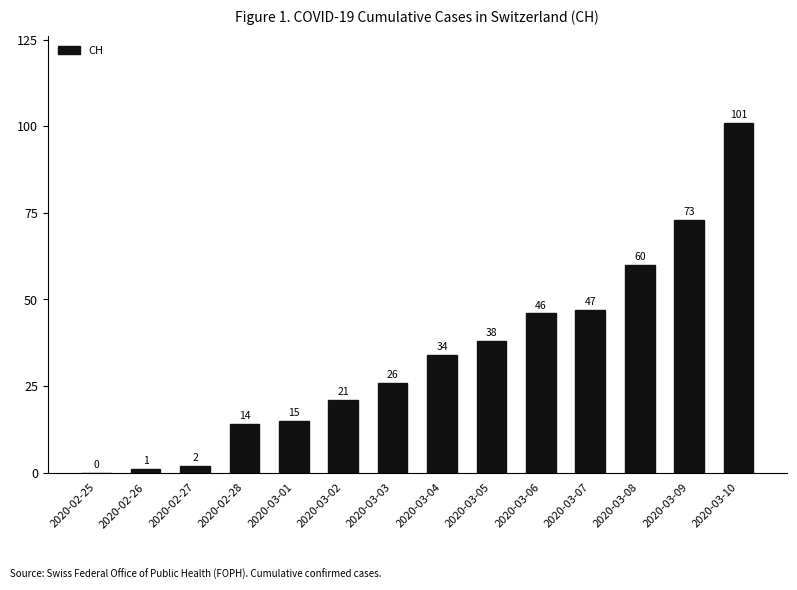

True or false: the data shows 12 at 2020-03-05.

False